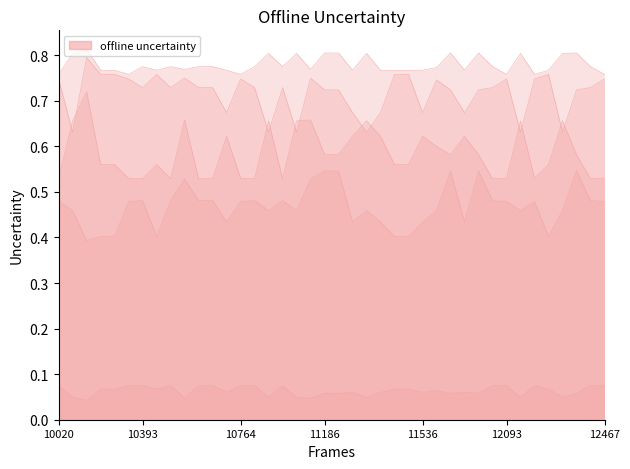

Does the chart display data point markers on the line(s)?

No